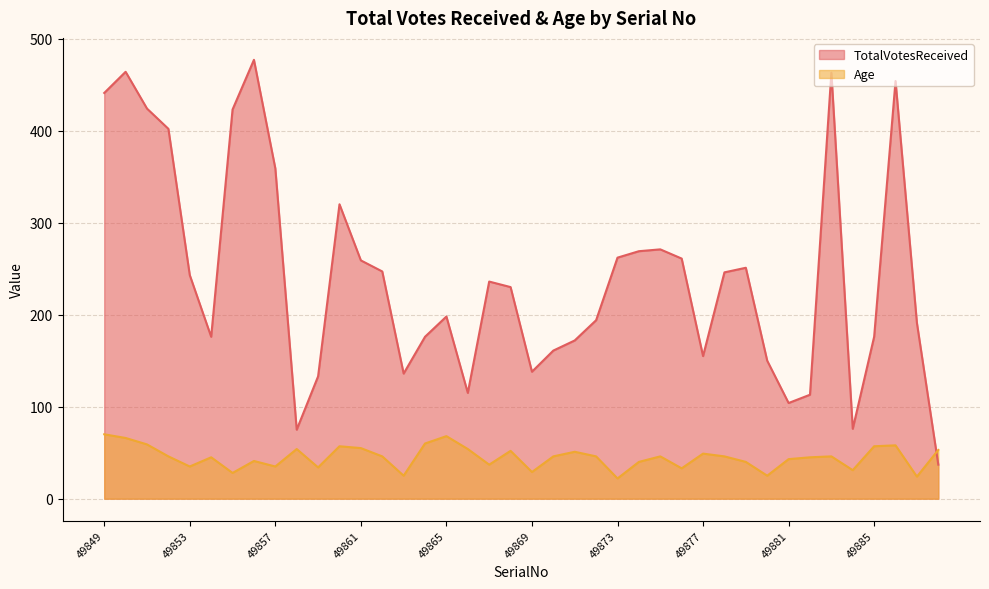

What is the total value across all series at 49854?

221